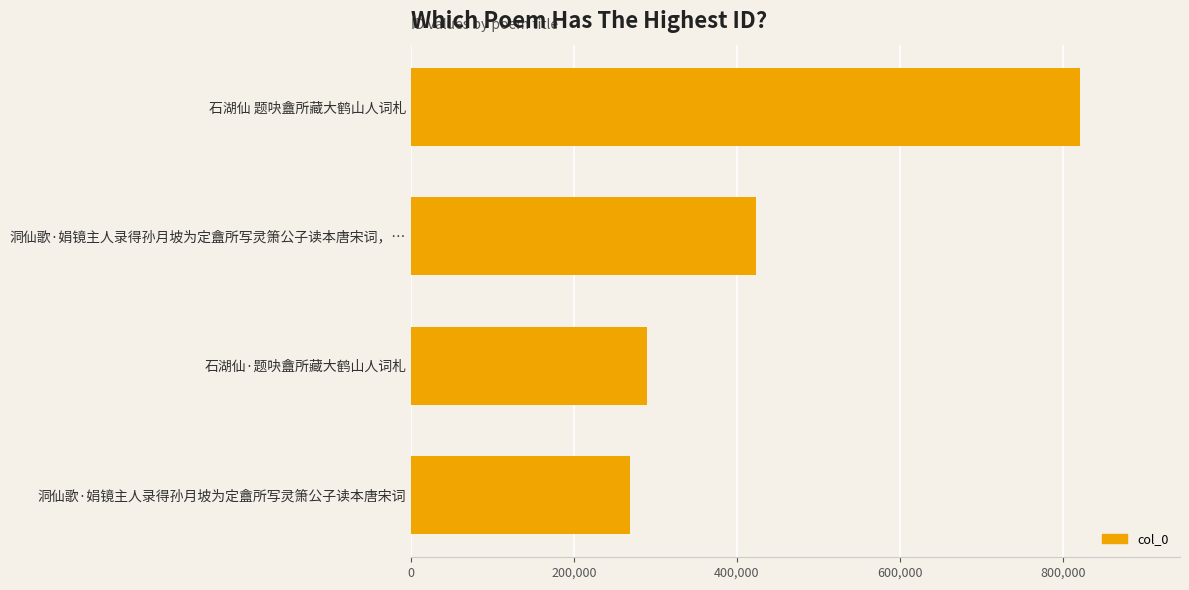

What is the average value?

450706